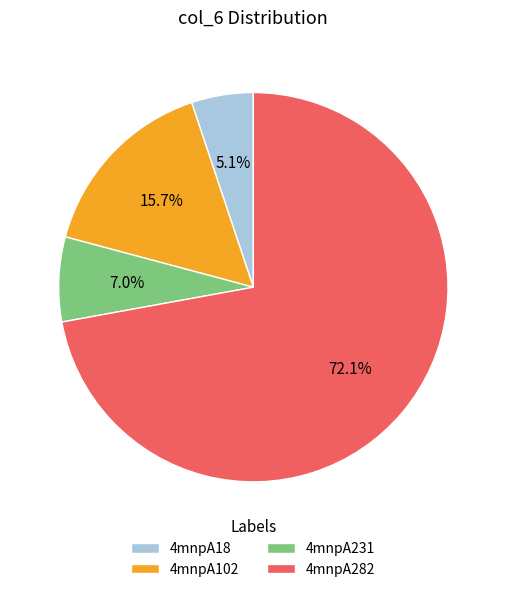

How many slices are in this pie chart?

4